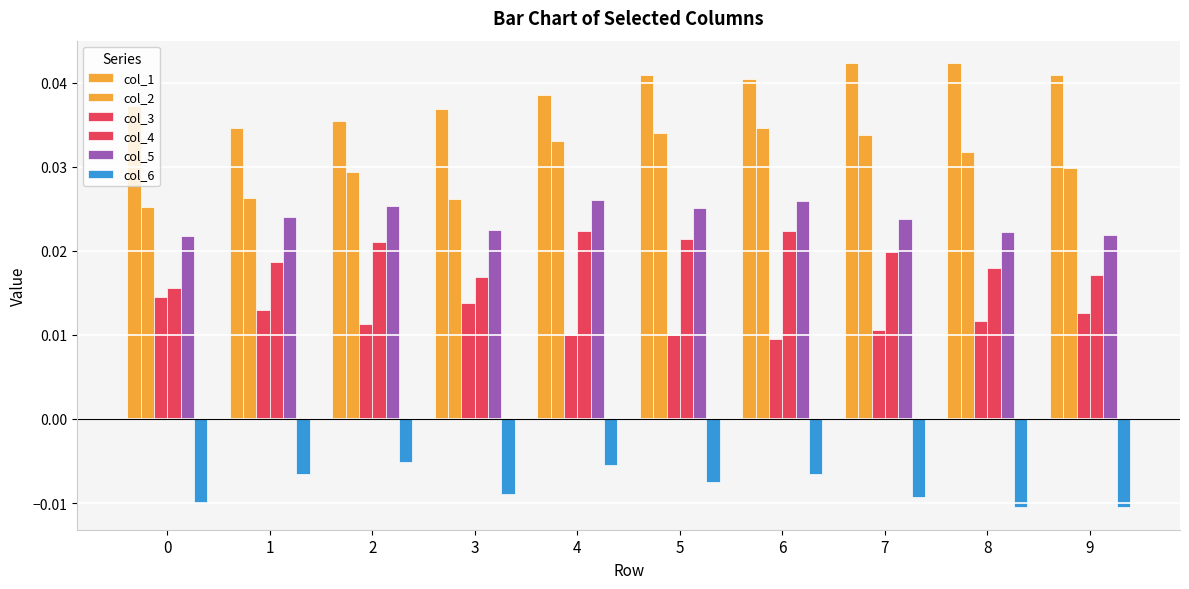

True or false: col_6 has a value of -0.0 at 1.

False